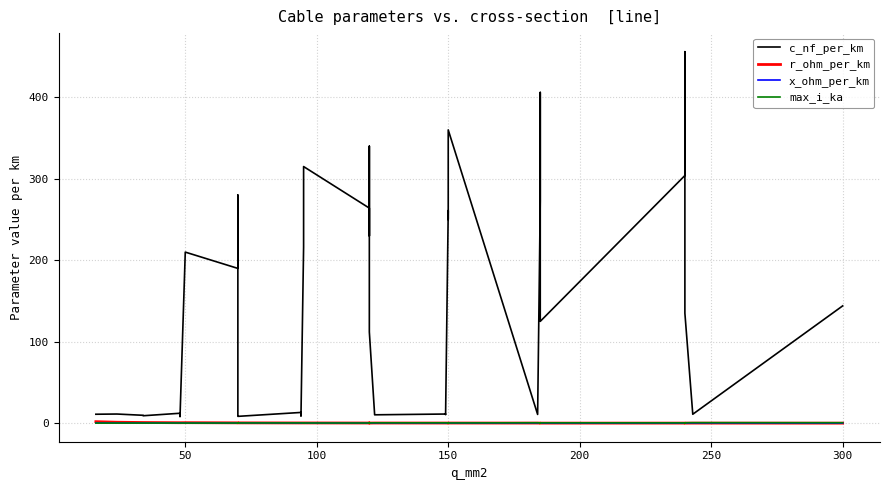

True or false: c_nf_per_km has more than 0 points higher than both neighbors.

True